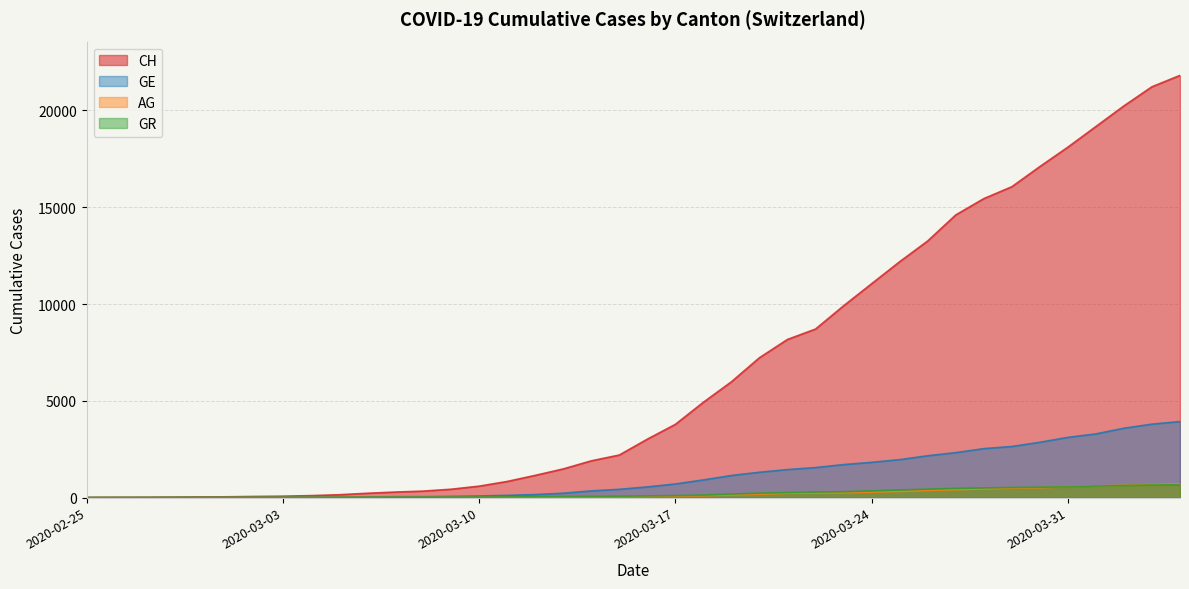

At how many categories does at least one series exceed 509?

26